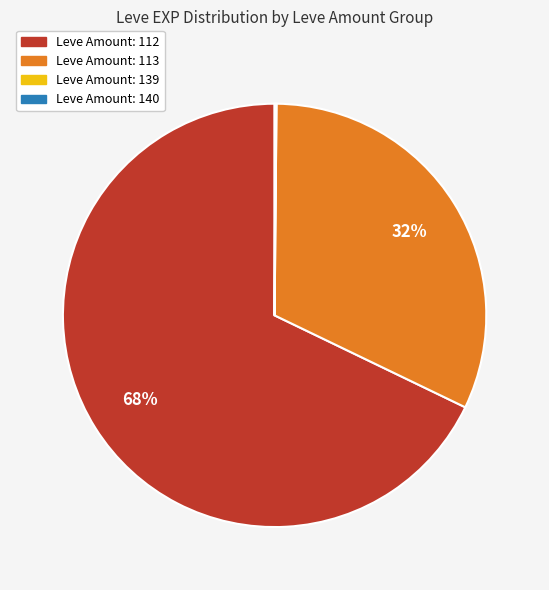

To the nearest percent, what is the average slice percentage?

25%